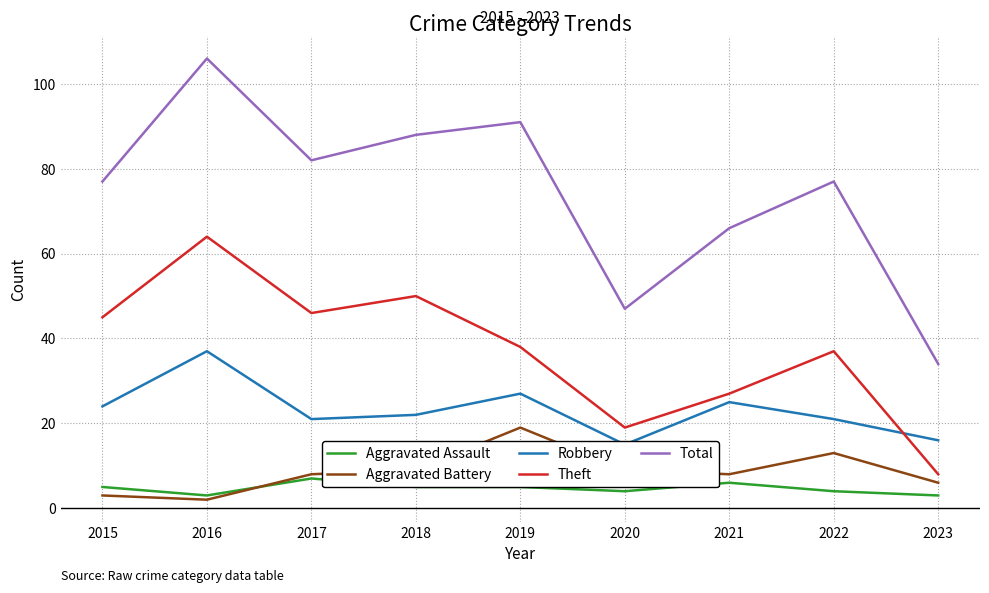

Is it true that Aggravated Battery equals 3 at 2021?

False